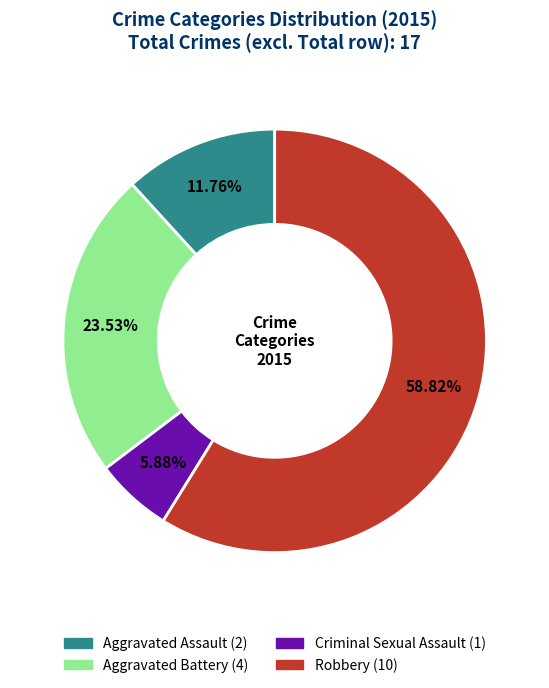

Does any single category account for the majority?

Yes